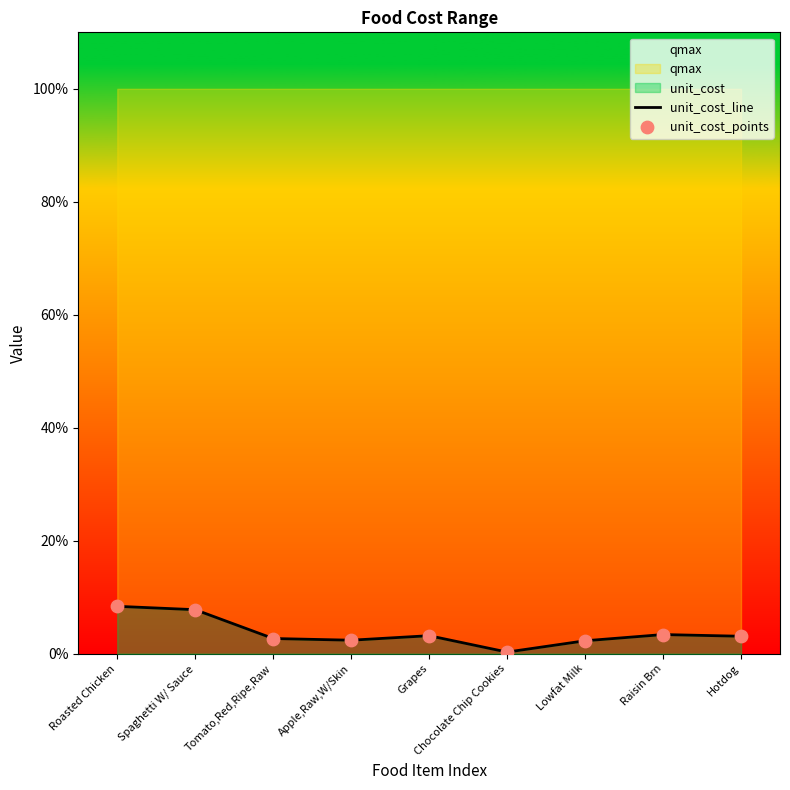

Is the value of unit_cost_line at Roasted Chicken greater than the value of unit_cost_points at Tomato,Red,Ripe,Raw?

Yes